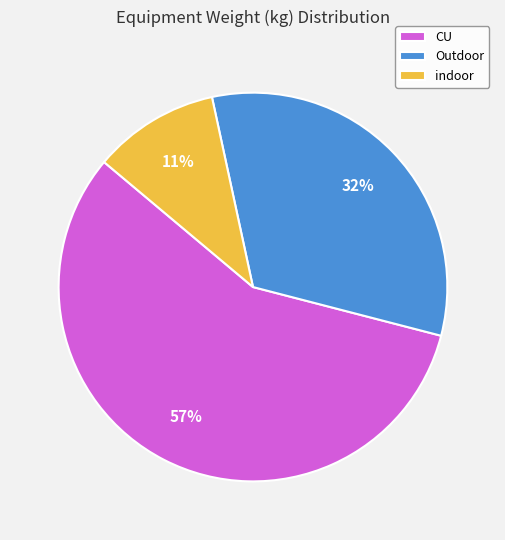

Combined, do indoor and CU account for over 50%?

Yes